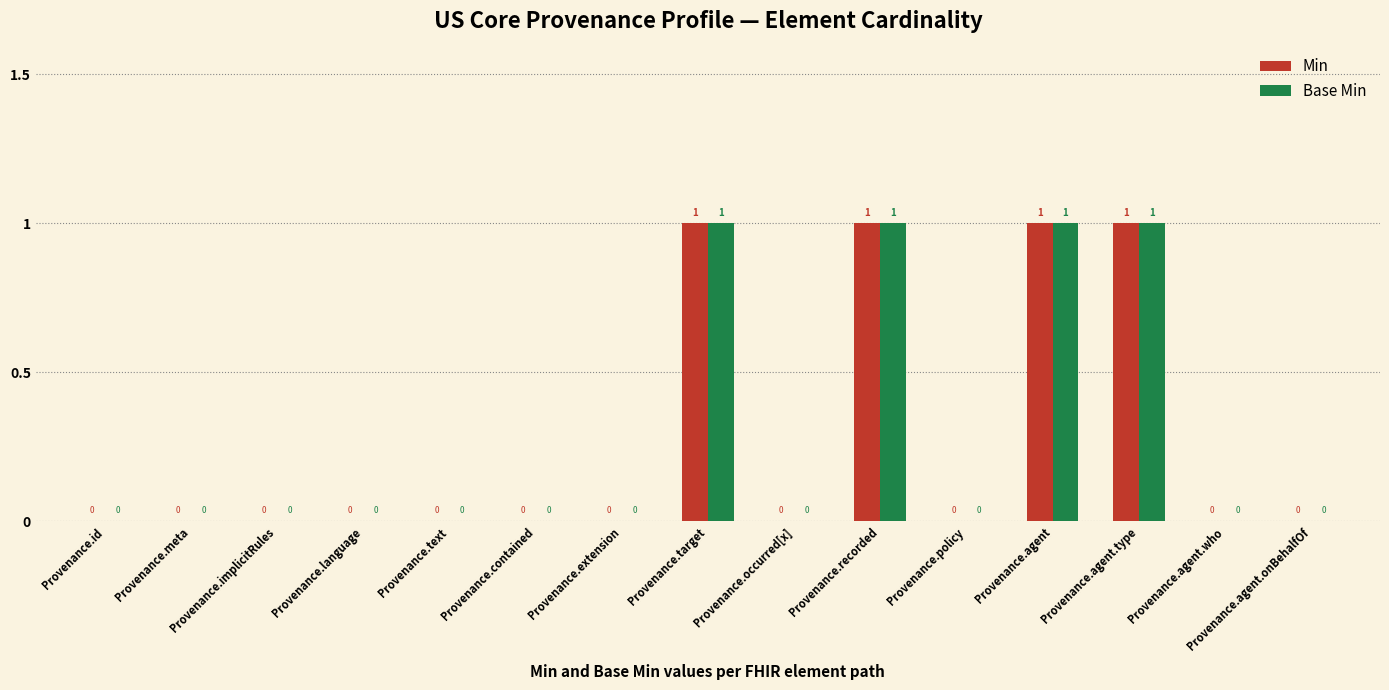

Is it true that Base Min equals 1 at Provenance.agent.type?

True